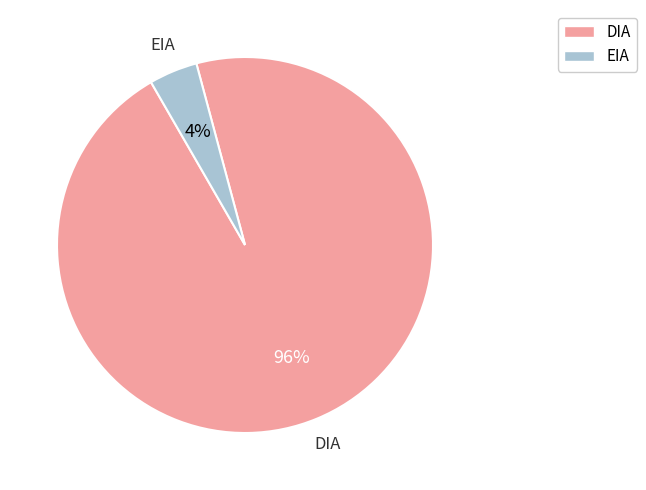

True or false: DIA accounts for 96% of the total.

True